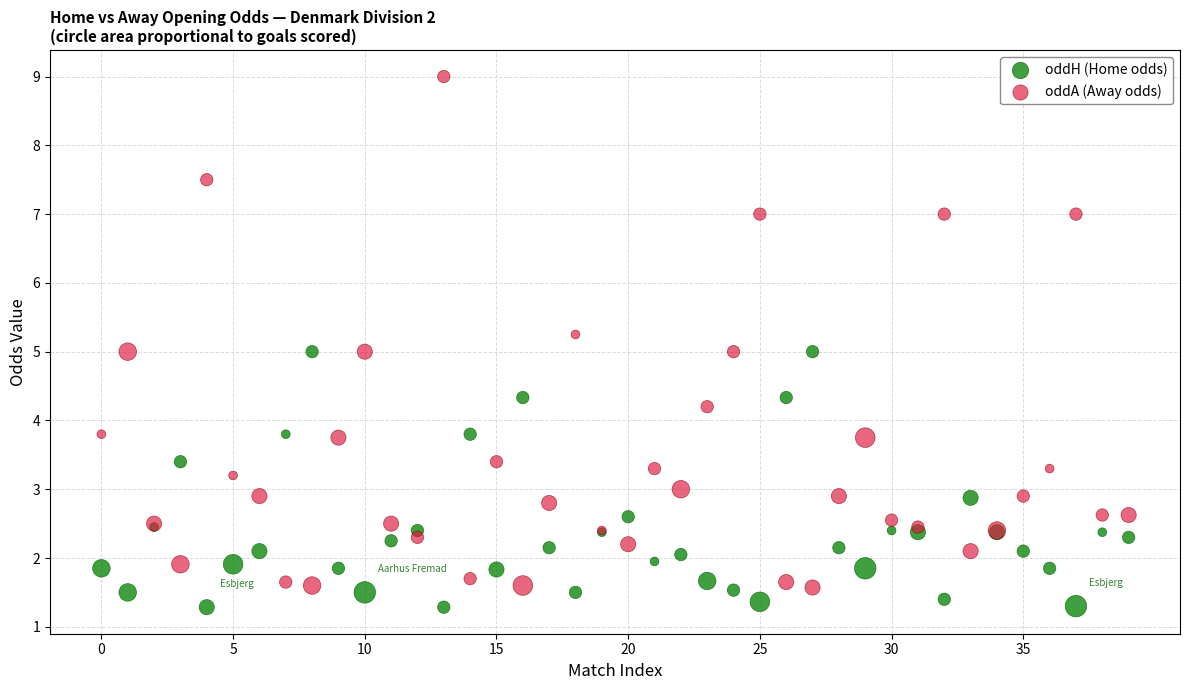

Which series reaches the minimum Y coordinate?

oddH (Home odds)